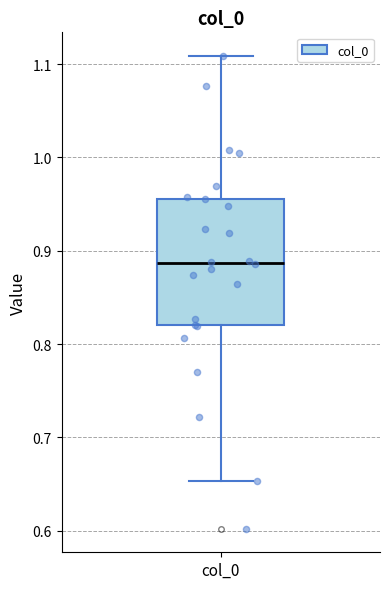

Read this box plot against the y-axis: the position of the median line, the range covered by the box, and the ends of both whiskers. The values are not printed on the chart, so give them approximately, as read against the axis.

median 0.89, box 0.82 to 0.96, whiskers 0.65 to 1.11